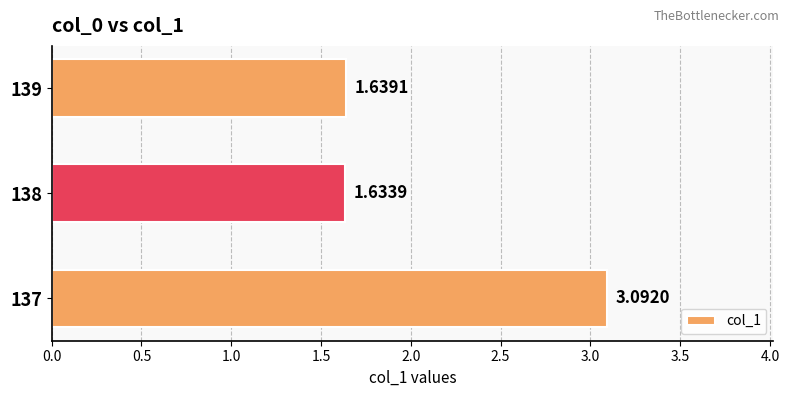

Are the bars horizontal?

Yes